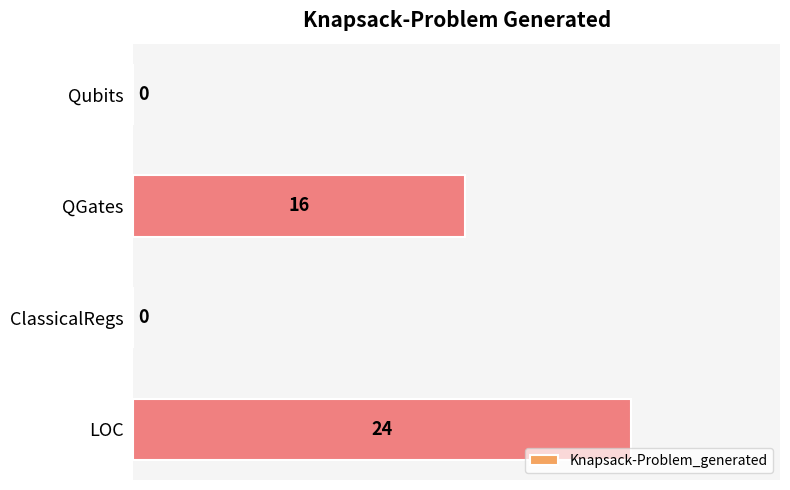

What is the sum of all values?

40